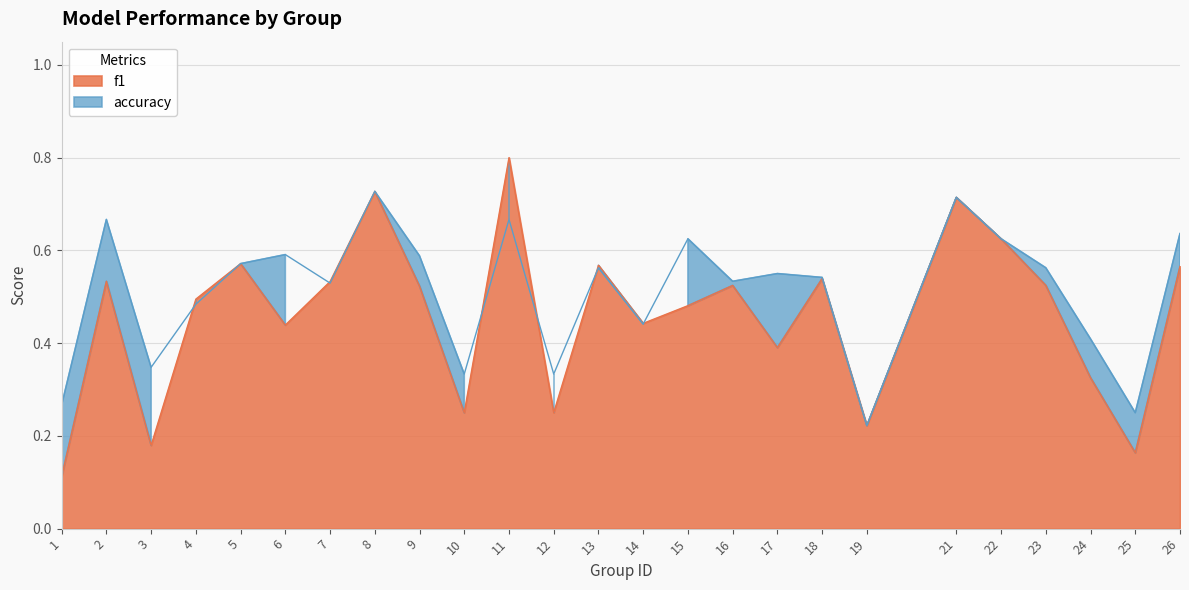

What is the average value of the f1 series?

0.5